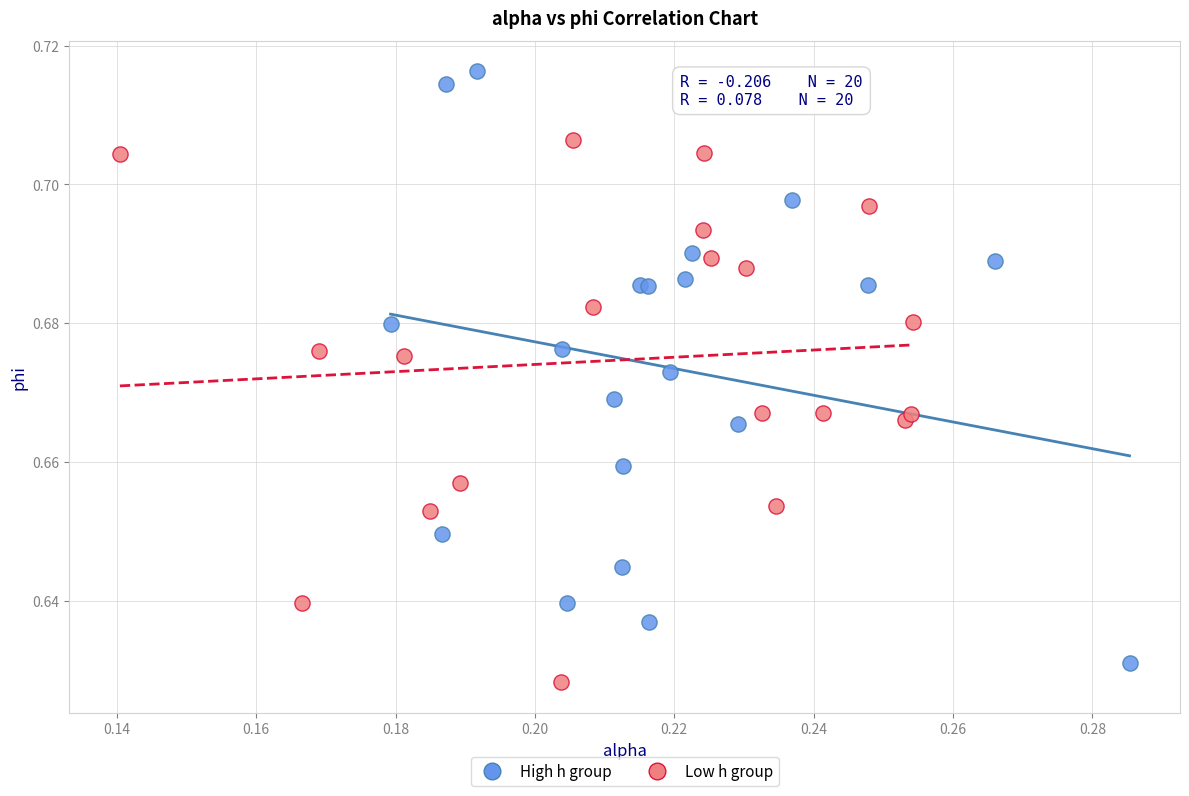

What are all the series names shown in the legend?

High h group, Low h group